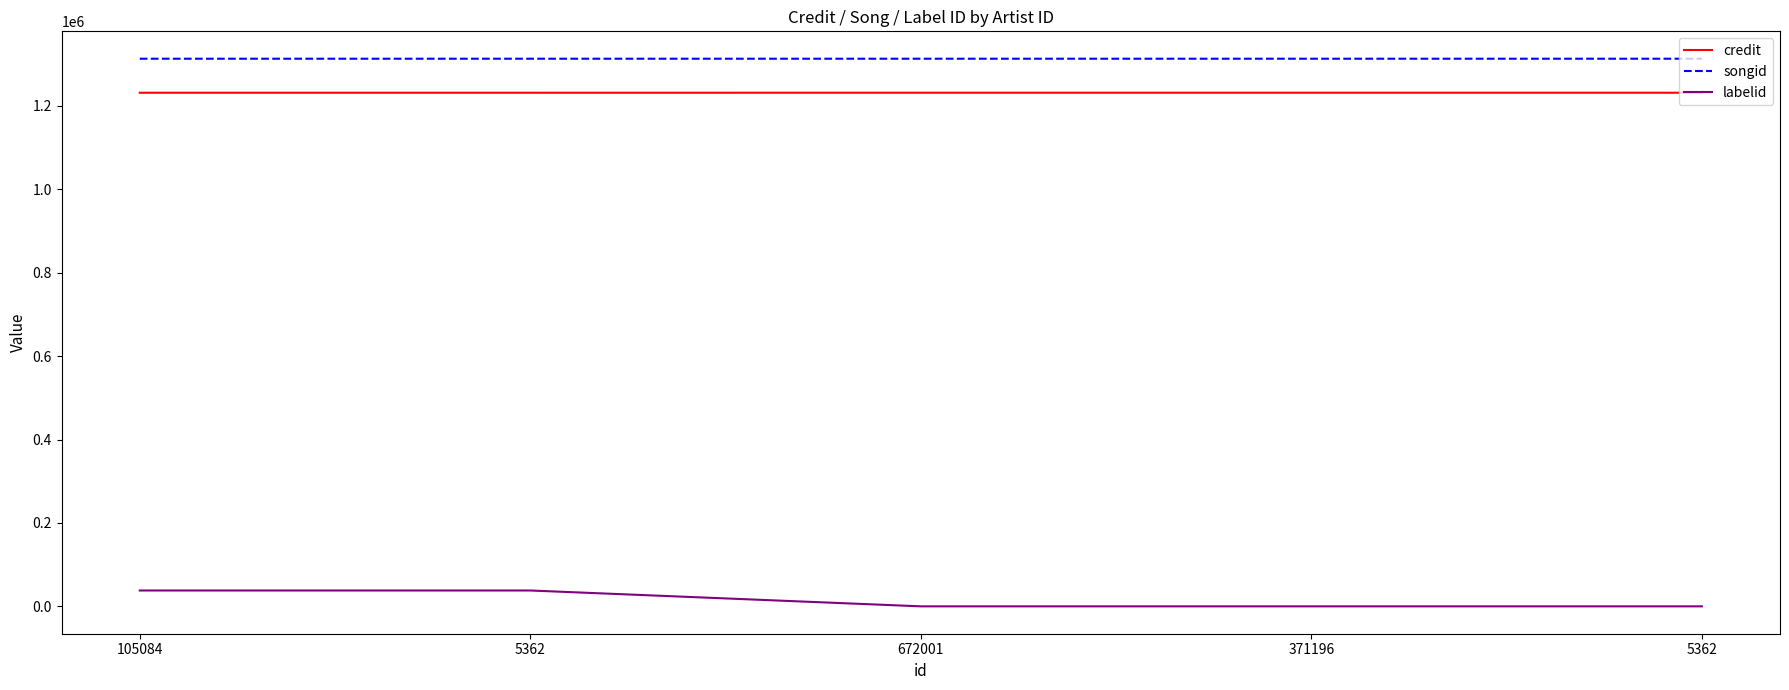

How many lines are shown in the chart?

3